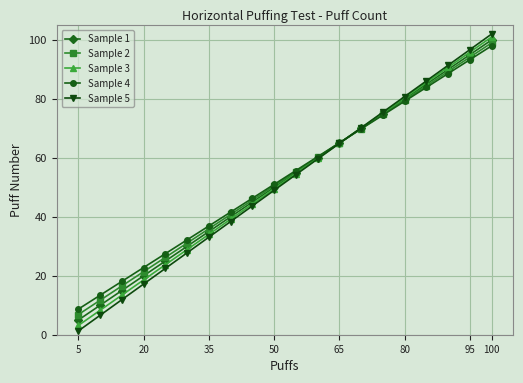

How many times do Sample 2 and Sample 4 cross each other?

1